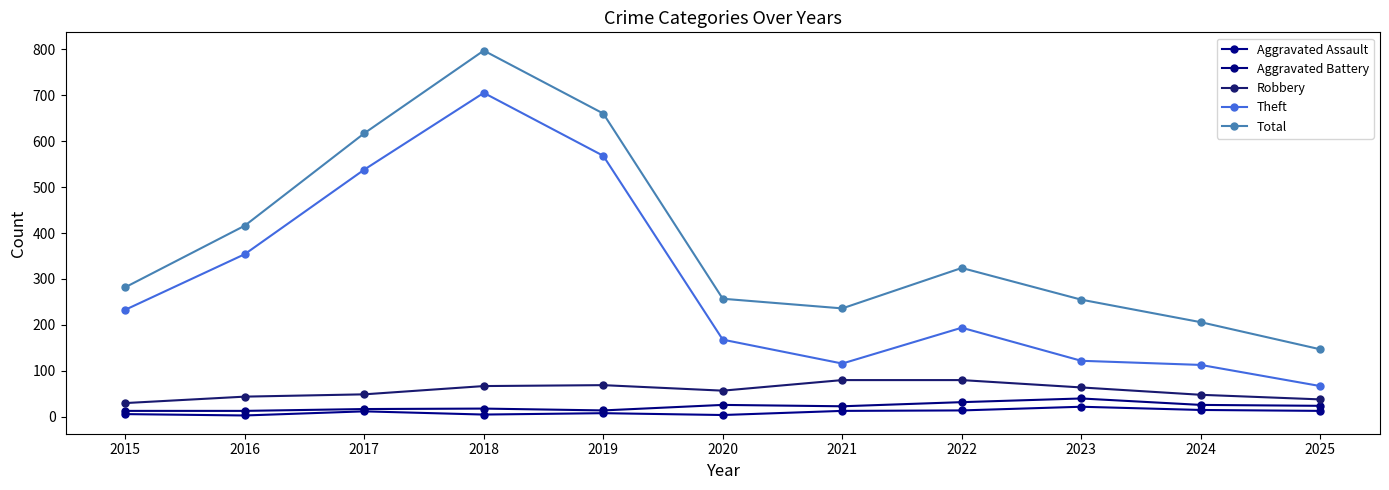

Rank the series by their maximum value, from highest to lowest.

Total, Theft, Robbery, Aggravated Battery, Aggravated Assault